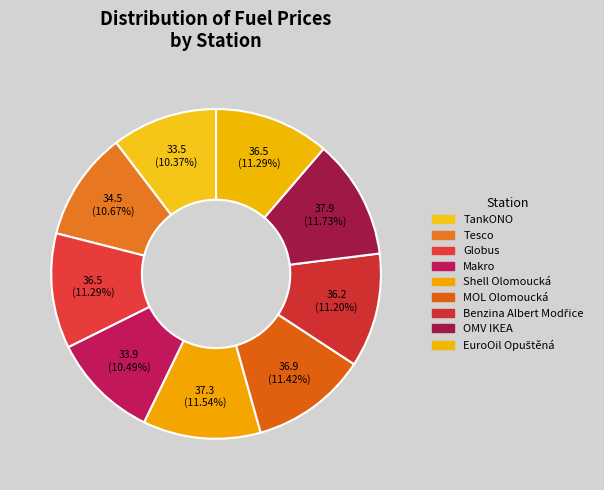

How many slices are in this pie chart?

9